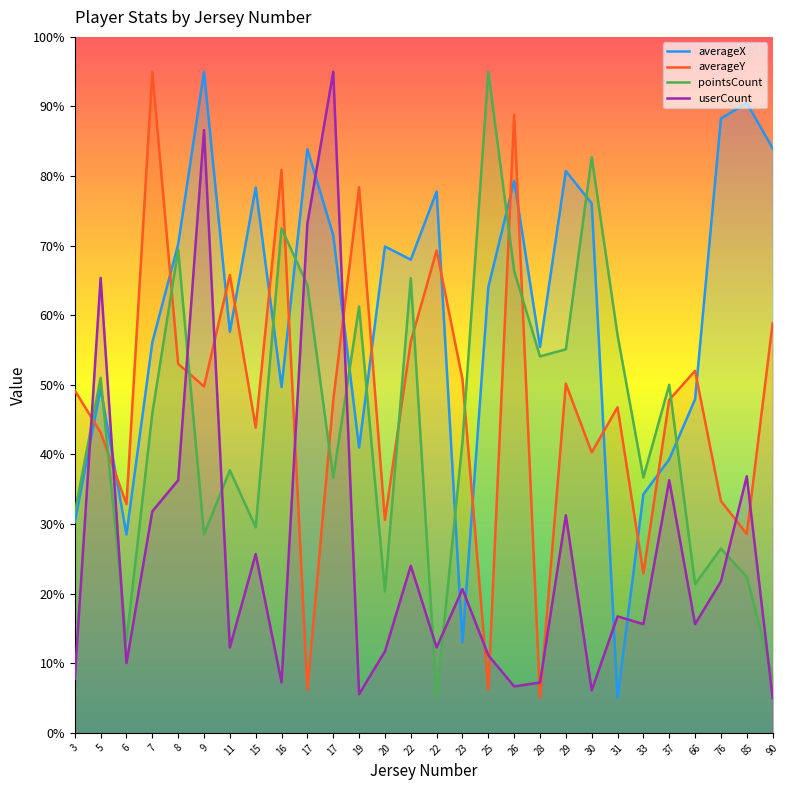

What is the lowest value of the averageY series?

5.0